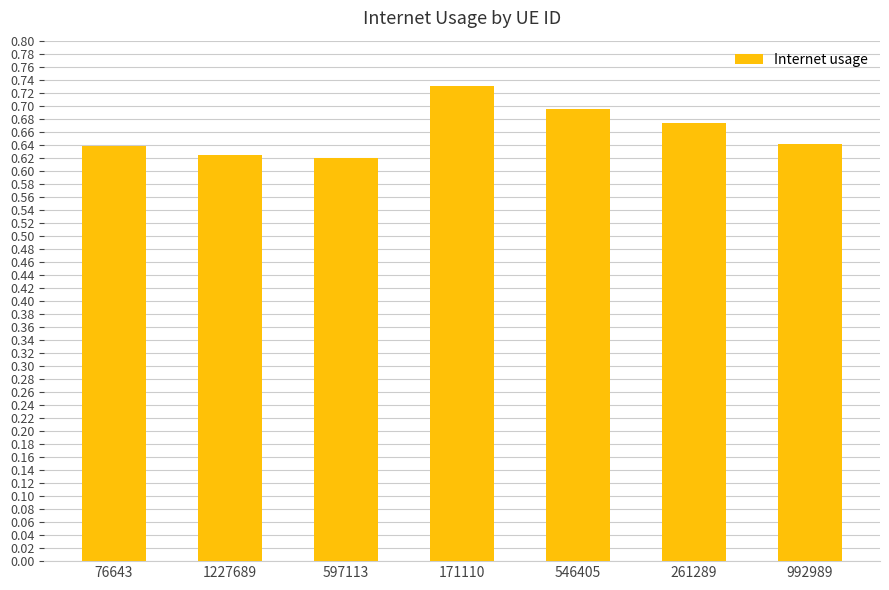

The value at 597113 is 0.8. True or false?

False